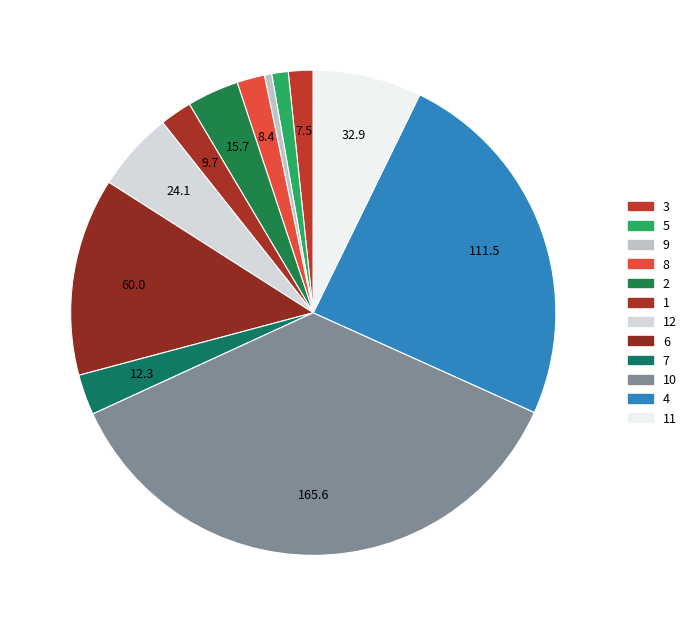

Which slice is the smallest?

9